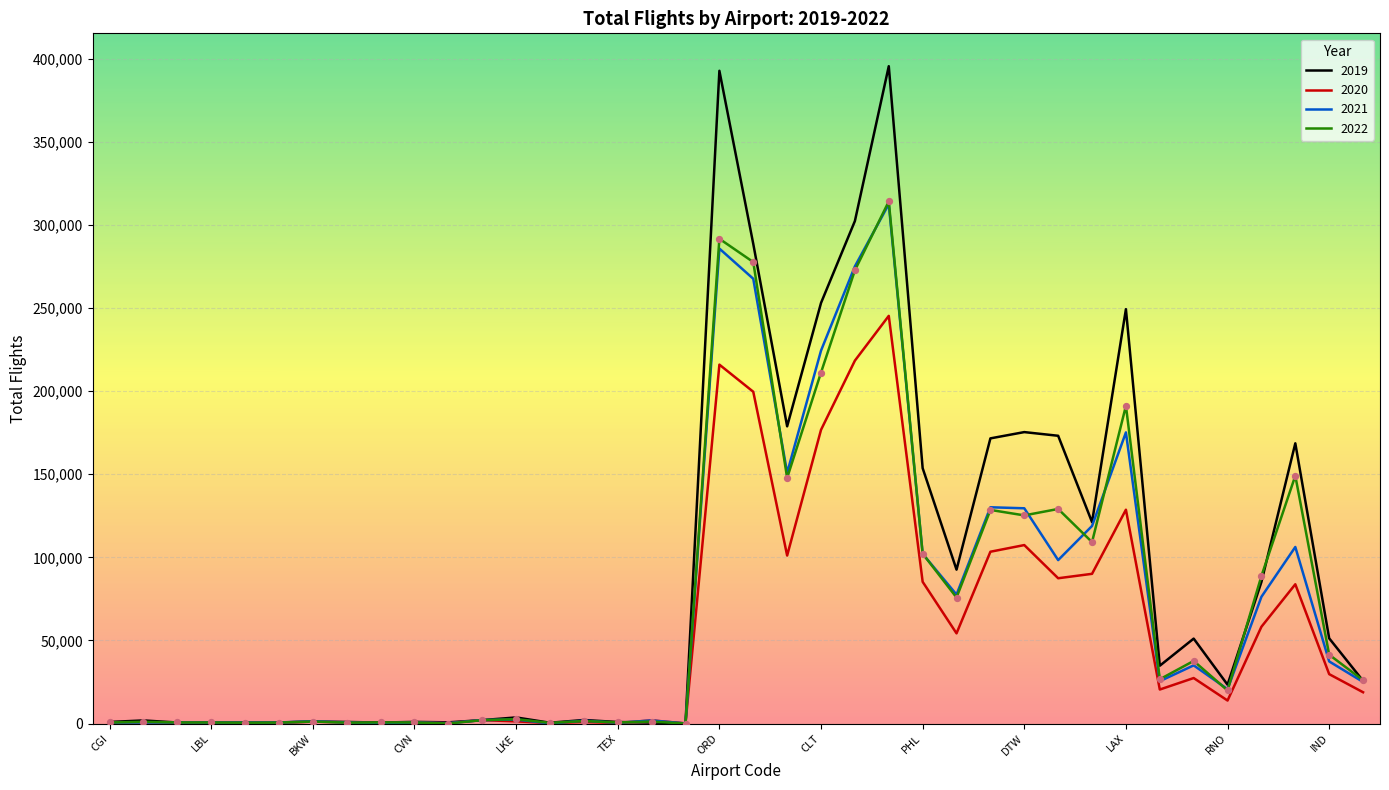

Which series has the widest spread of values?

2019